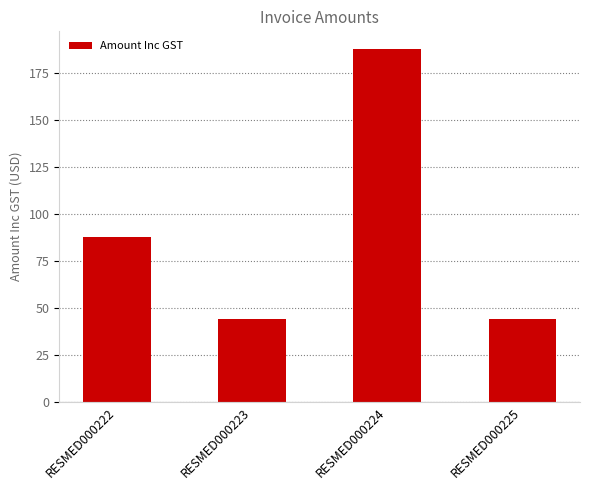

Reading left to right, list all the values displayed in this chart.

RESMED000222=88	RESMED000223=44	RESMED000224=188	RESMED000225=44